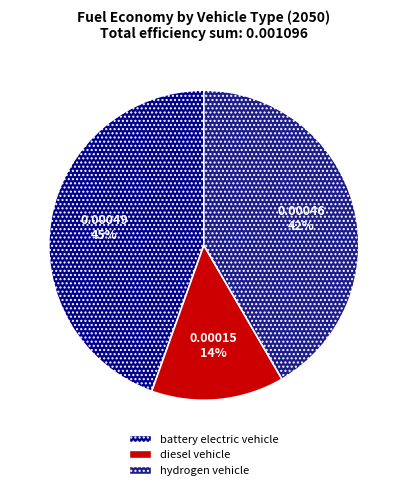

Does battery electric vehicle account for over 50% of the chart?

No